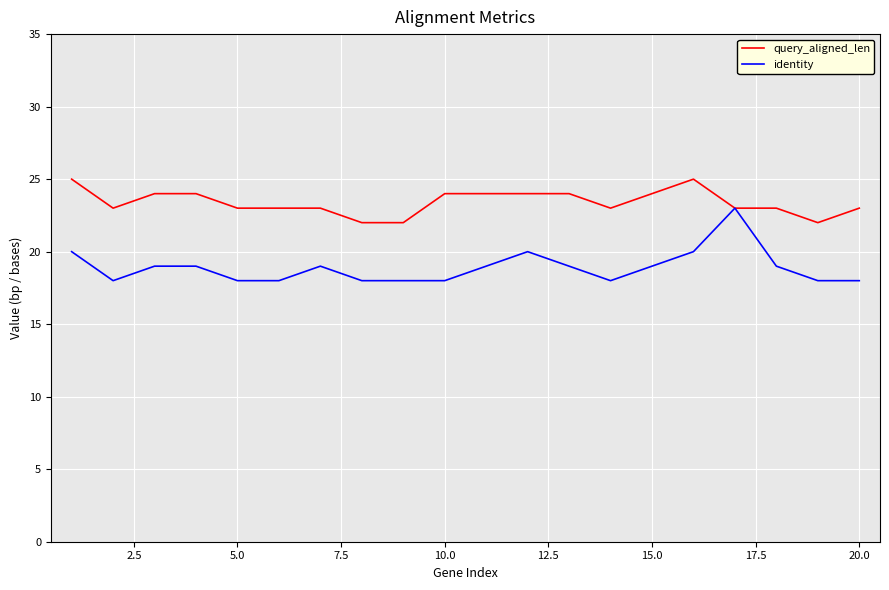

What is the highest value of the query_aligned_len series?

25